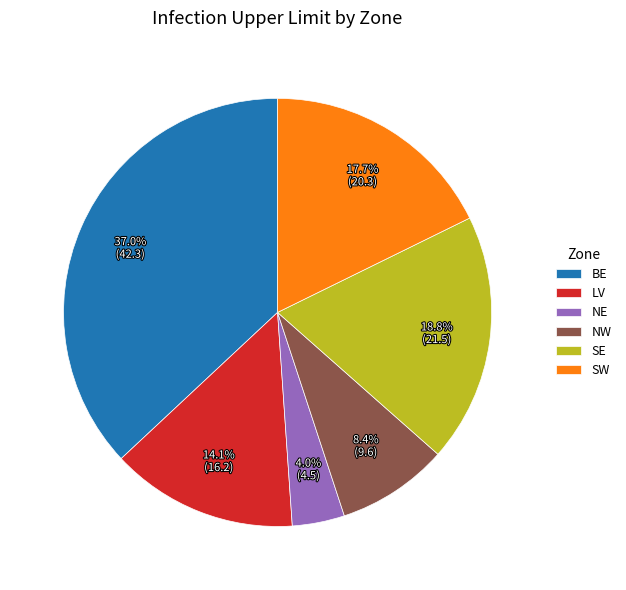

How many slices are in this pie chart?

6